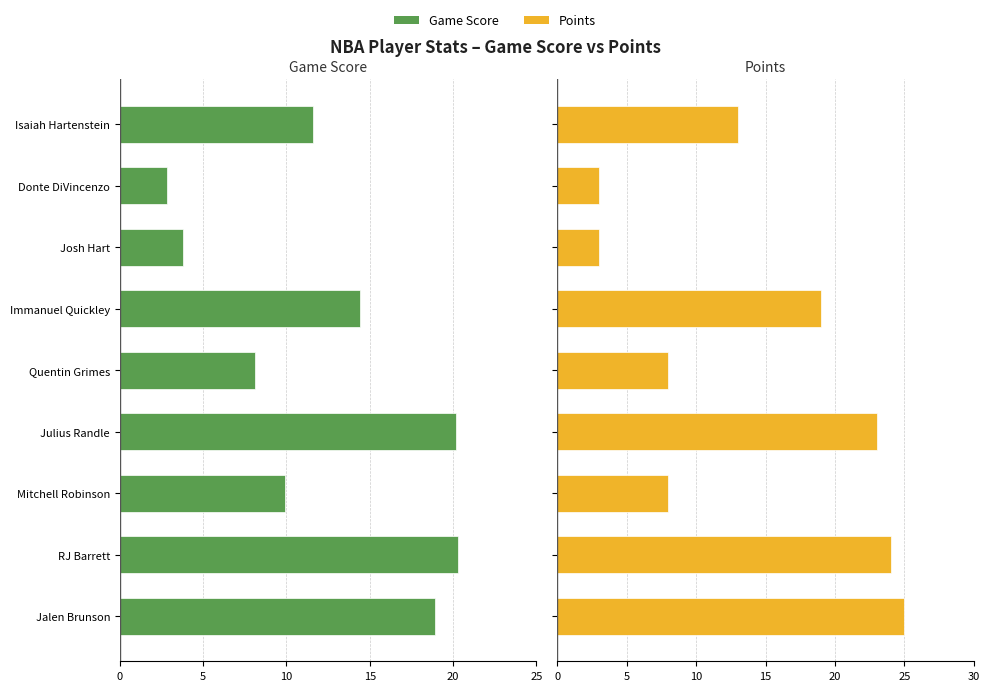

Which series has the largest total across all categories?

Points